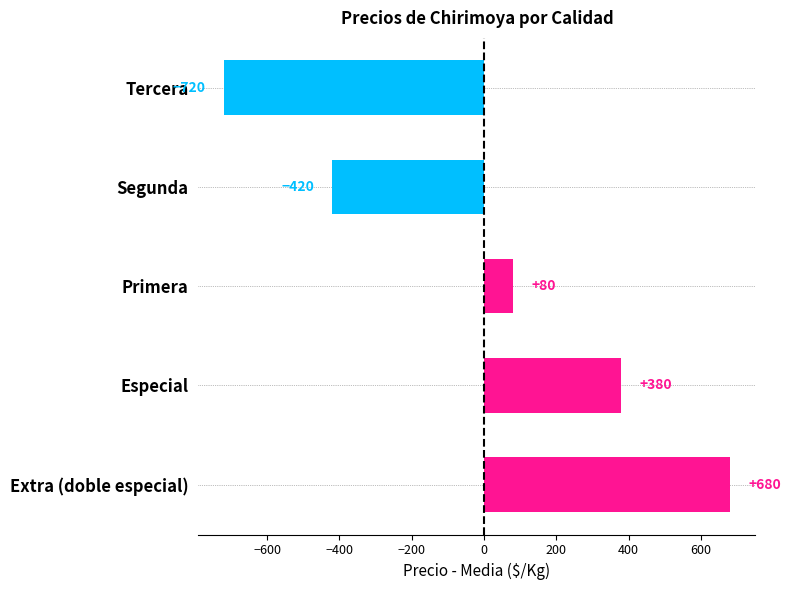

Which category has the lowest value across all series?

Tercera